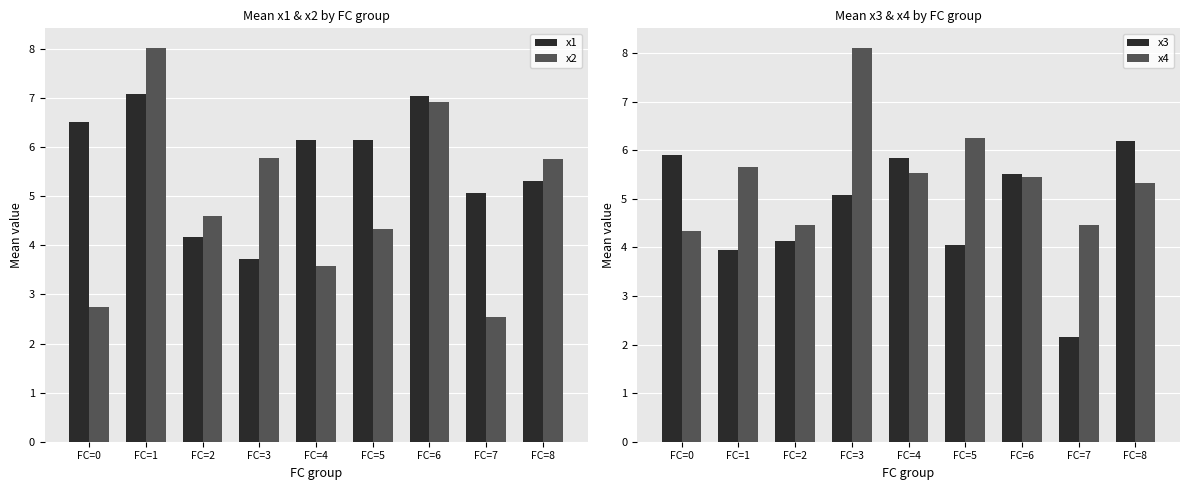

The x4 series shows 3.5 at FC=8. True or false?

False